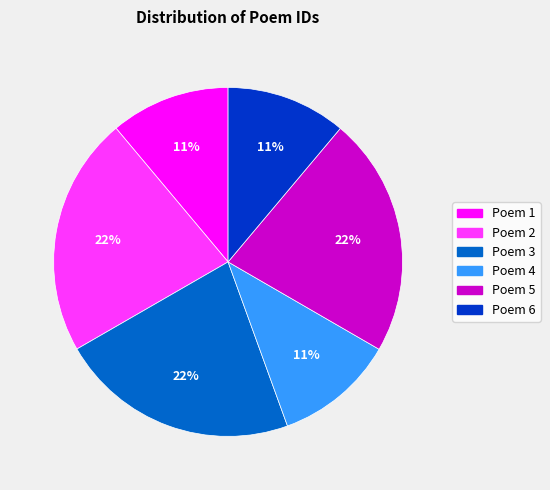

Does any single category account for the majority?

No